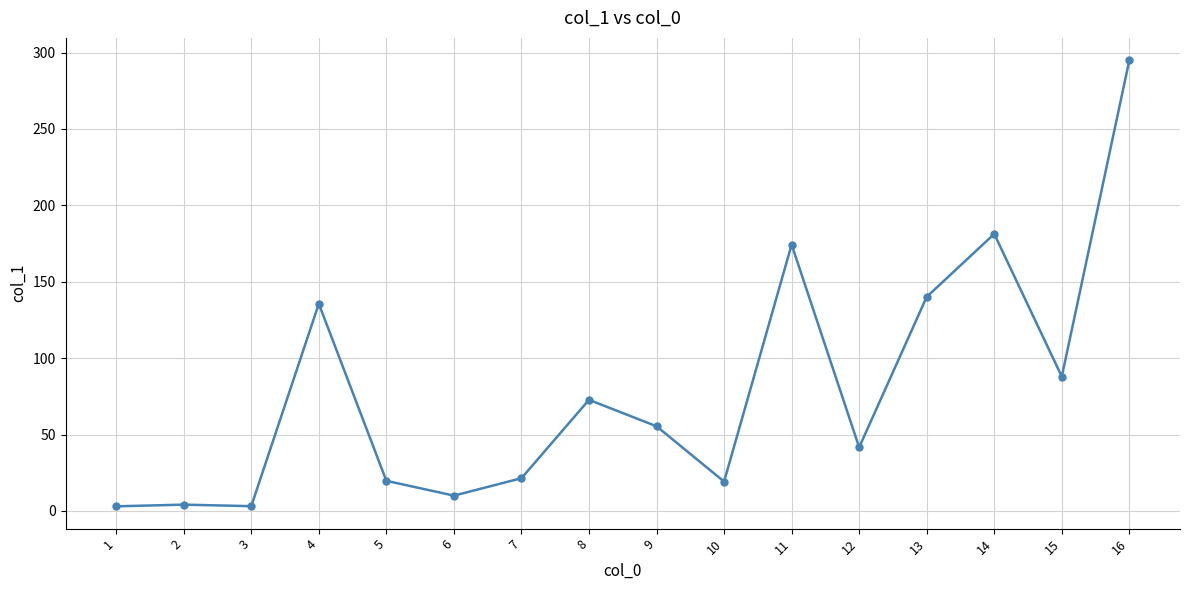

What is the maximum value shown in the chart?

295.0